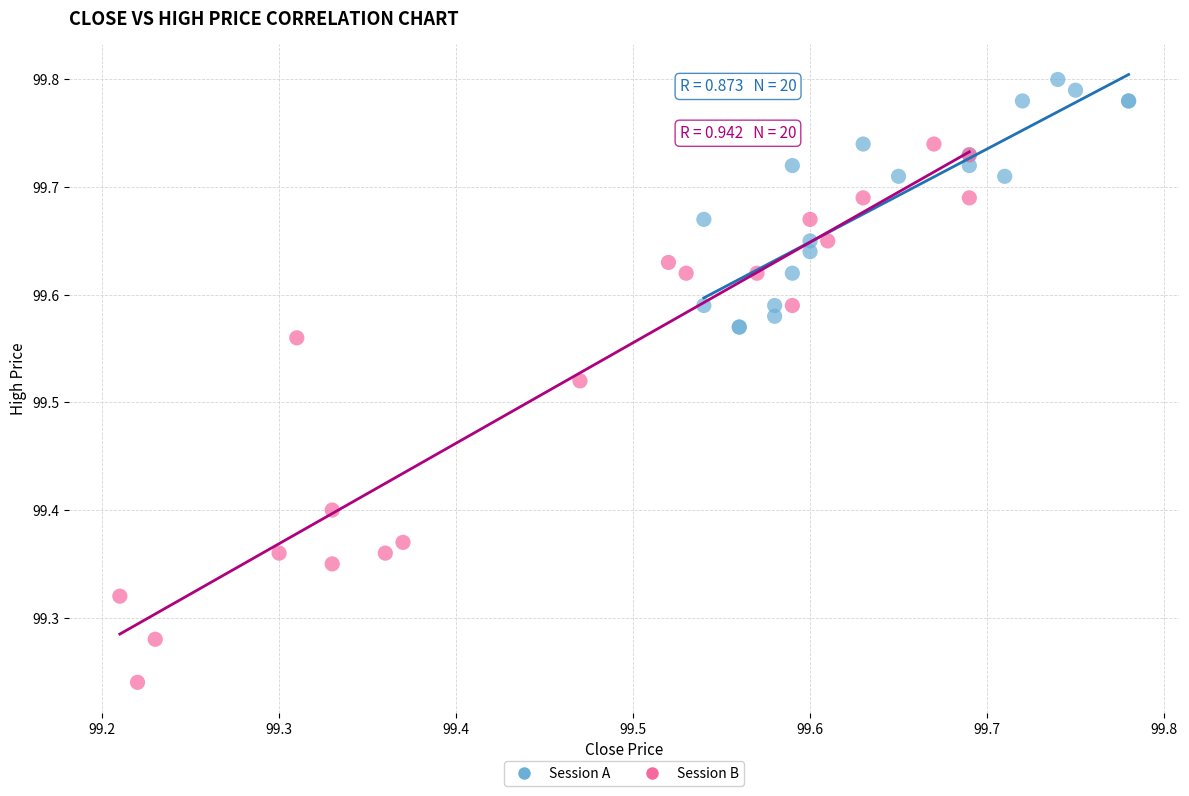

What are all the series names shown in the legend?

Session A, Session B